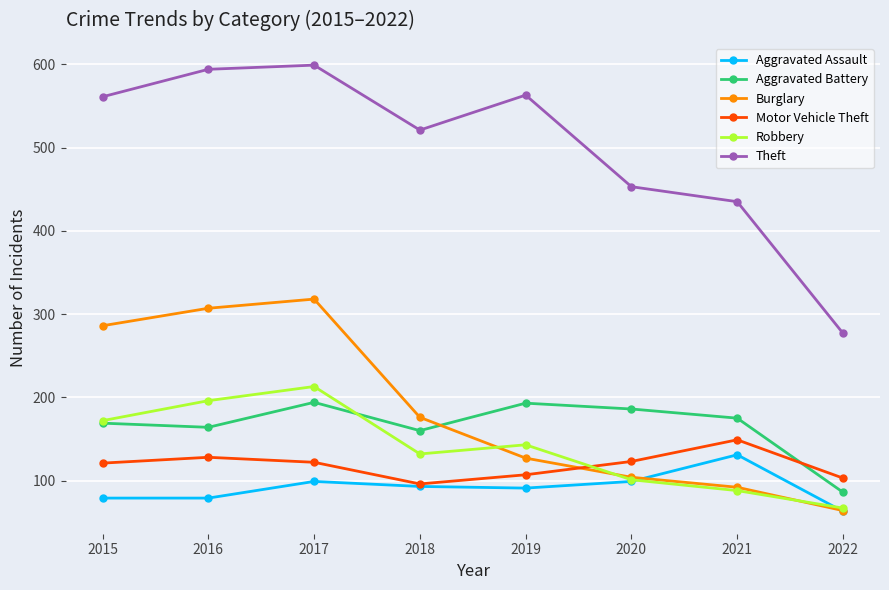

What is the sum of all Motor Vehicle Theft values?

949